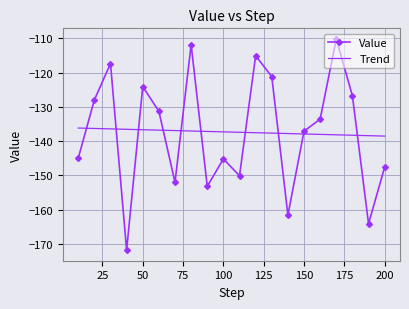

Which series has the largest range (max minus min)?

Value